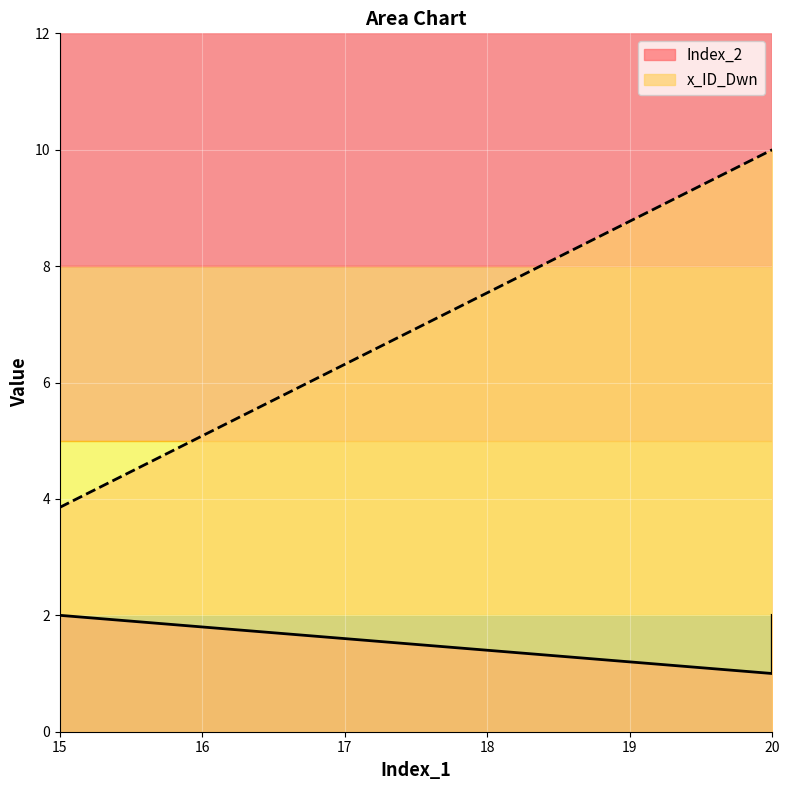

Reading left to right, transcribe all the data shown in this chart.

Index_2: 15=2.0	20=1.0	20=2.0
x_ID_Dwn: 15=3.9	20=10.0	20=10.0